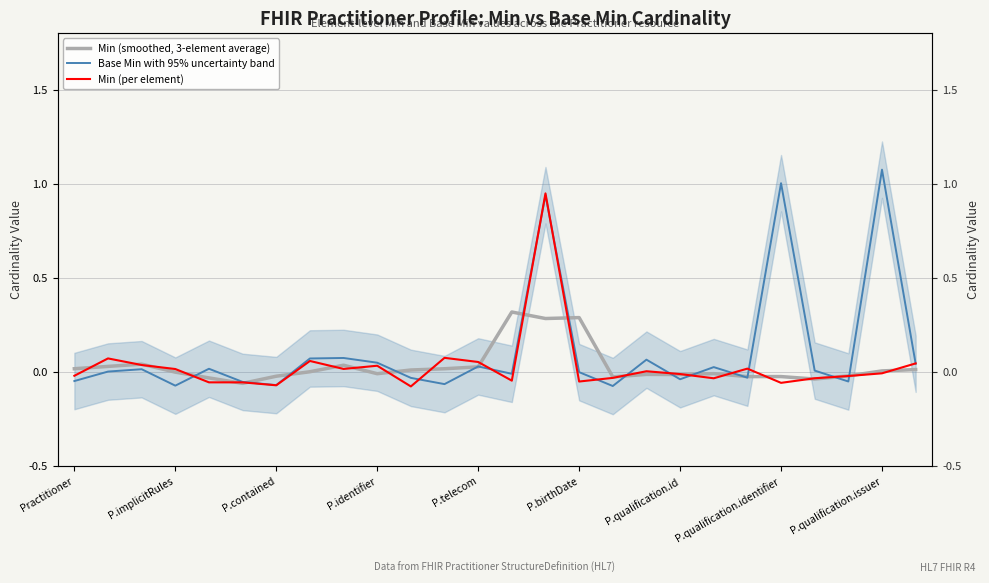

Count the number of data series in this chart.

3